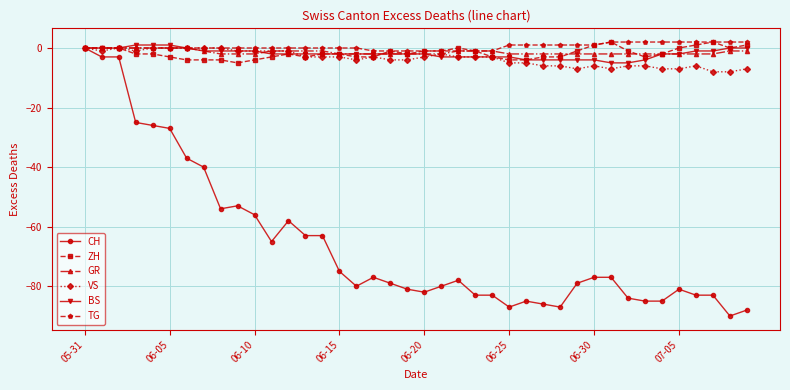

Which series has the largest total across all categories?

TG